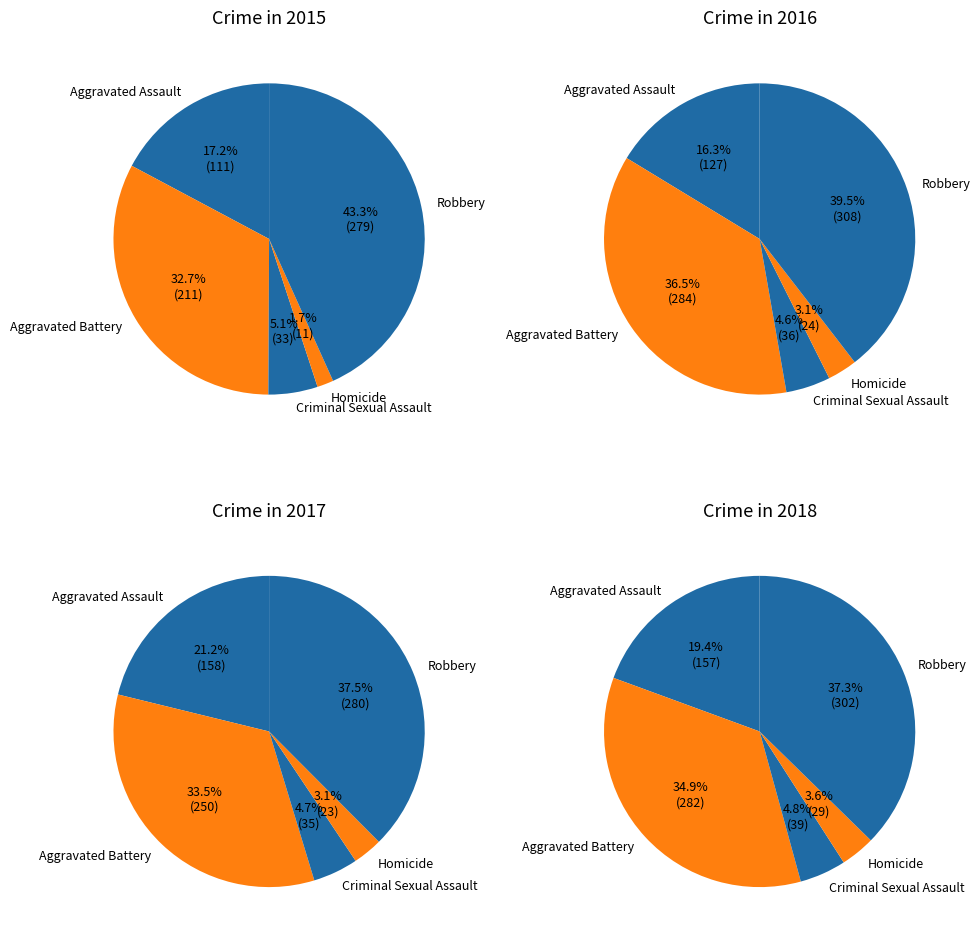

Is Homicide the majority of the pie?

No